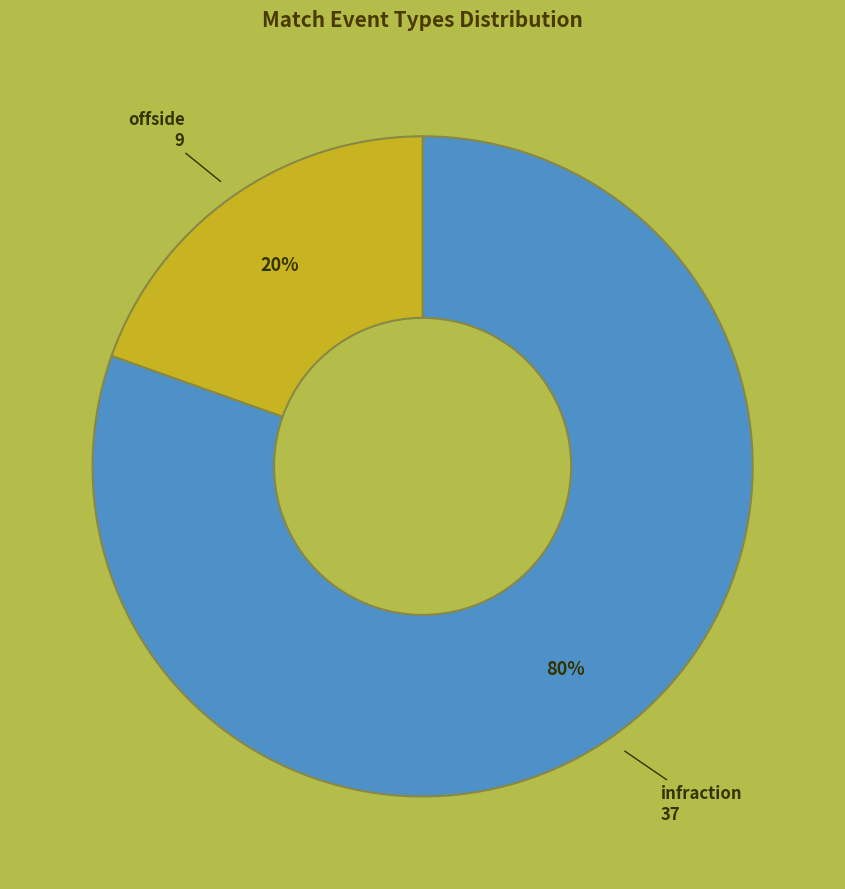

Does any single category account for the majority?

Yes